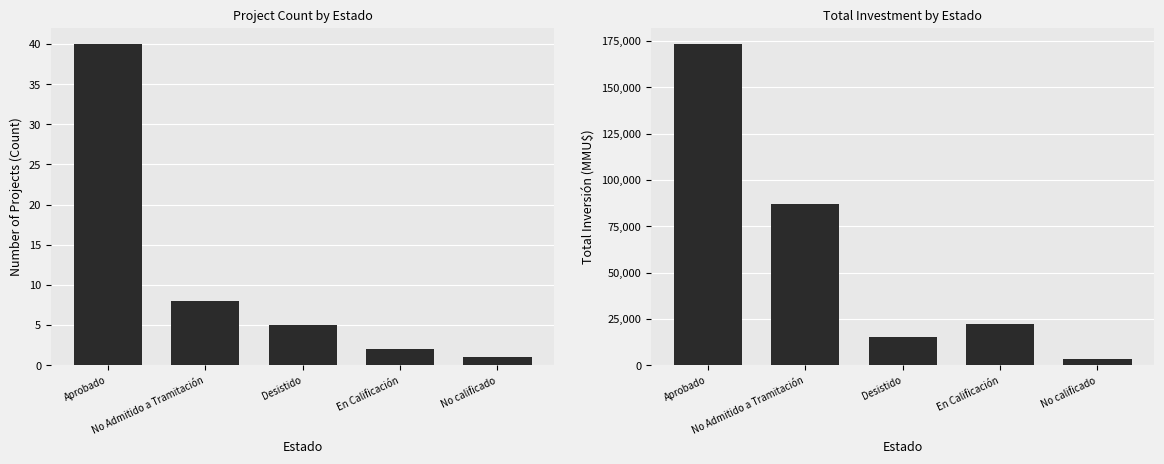

What is the sum of the Inversión(MMU$) values at Aprobado and No calificado?

176584